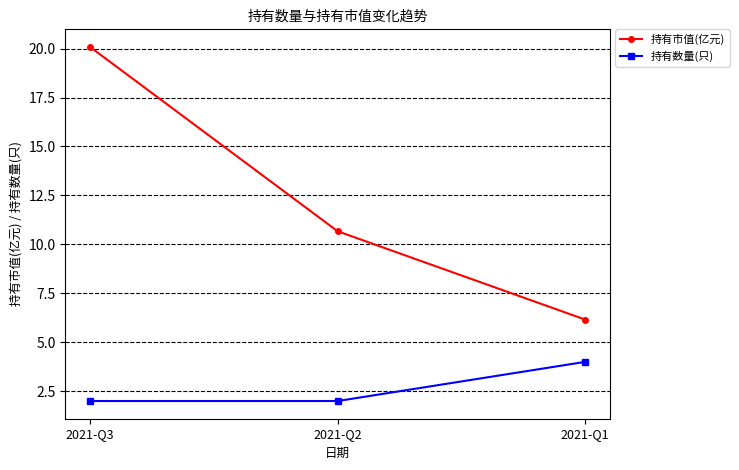

Which series has the largest range (max minus min)?

持有市值(亿元)